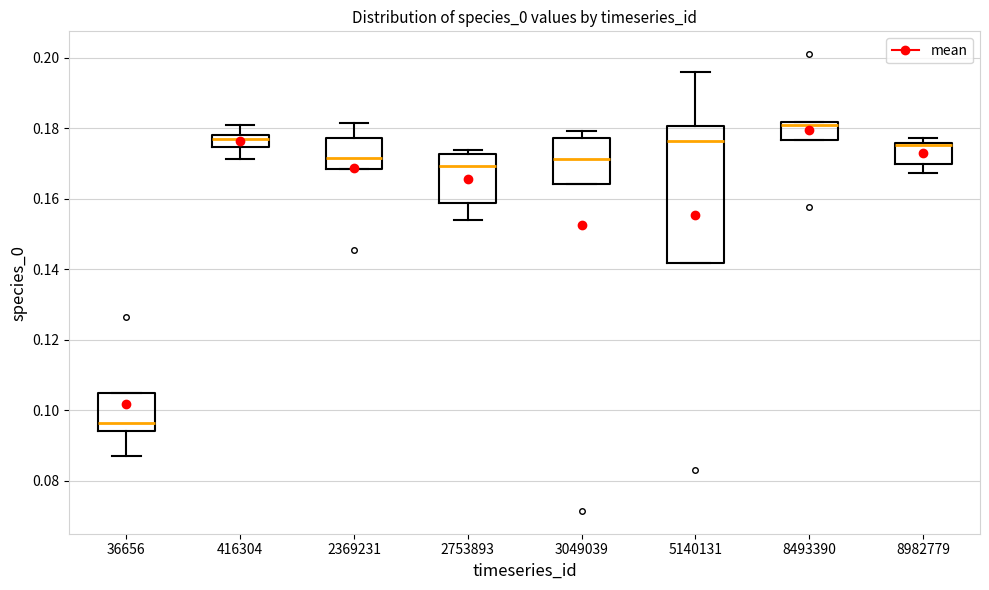

Comparing the boxes themselves (not the whiskers), which one is the tallest?

5140131